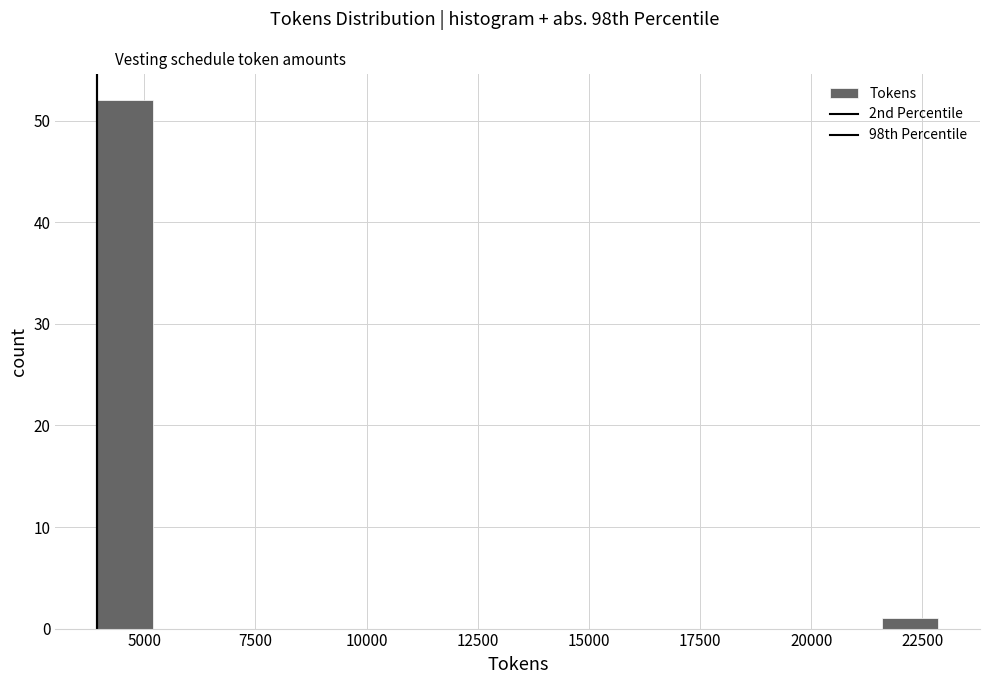

Read against the x-axis, roughly where is the centre of the tallest bar?

4500